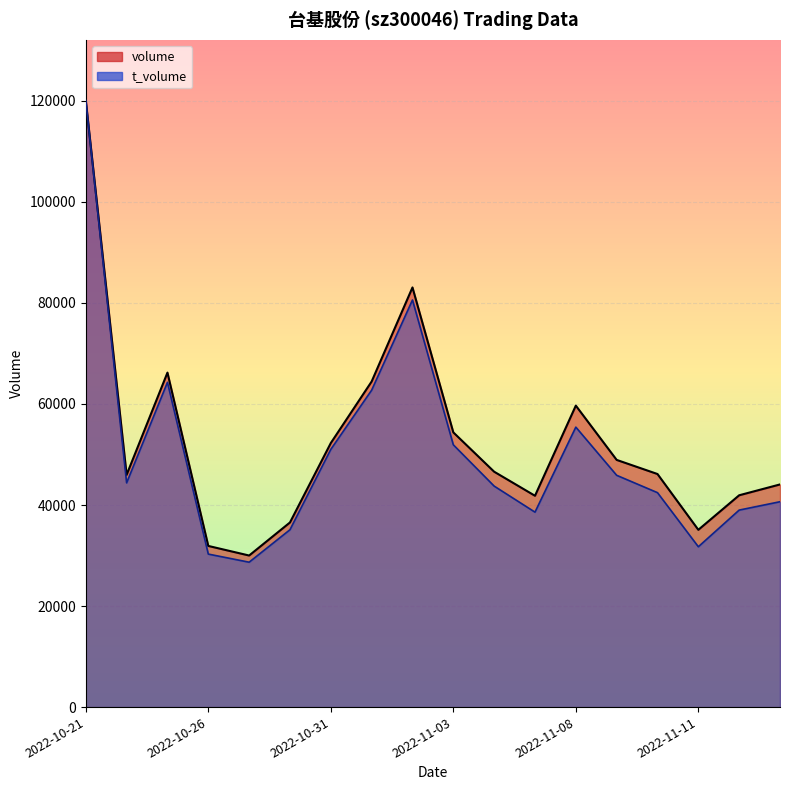

Is the value of volume at 2022-11-15 greater than the value of t_volume at 2022-11-15?

Yes